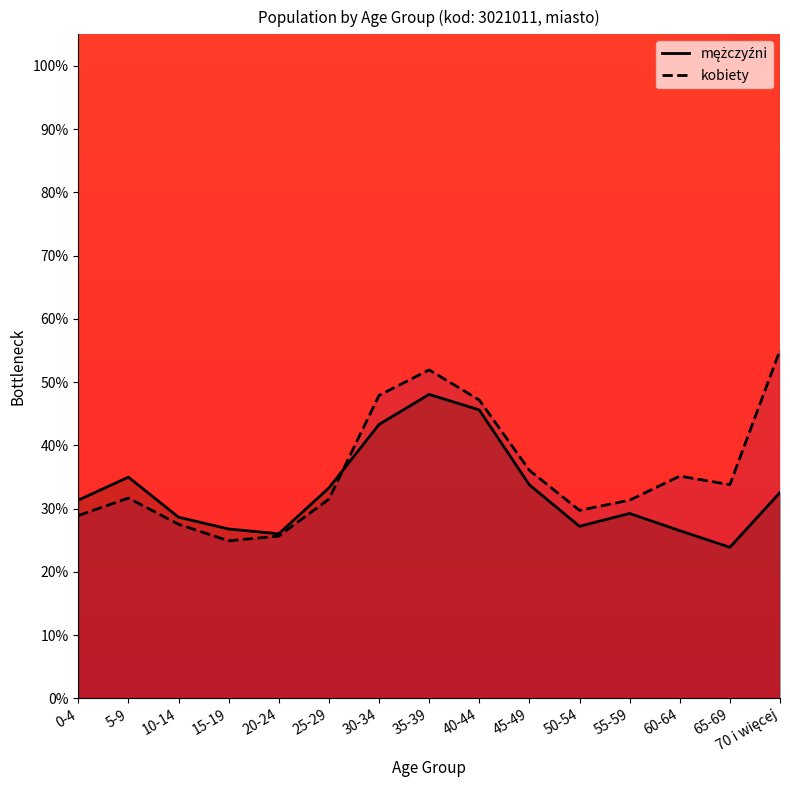

Reading left to right, what are all the values shown in this chart?

mężczyźni: 31.3	35.0	28.6	26.8	26.0	33.3	43.3	48.1	45.6	33.8	27.2	29.2	26.5	23.9	32.5
kobiety: 28.9	31.7	27.5	24.9	25.7	31.5	47.9	51.9	47.2	36.1	29.7	31.3	35.1	33.8	55.1